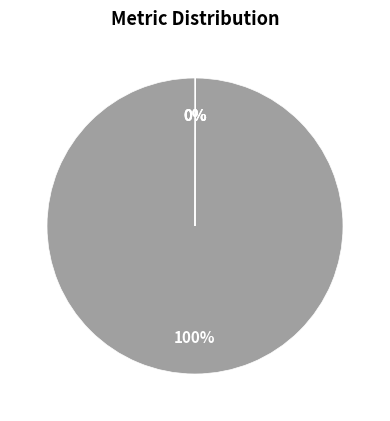

To the nearest percent, what is the difference between the largest and smallest slice percentages?

100%